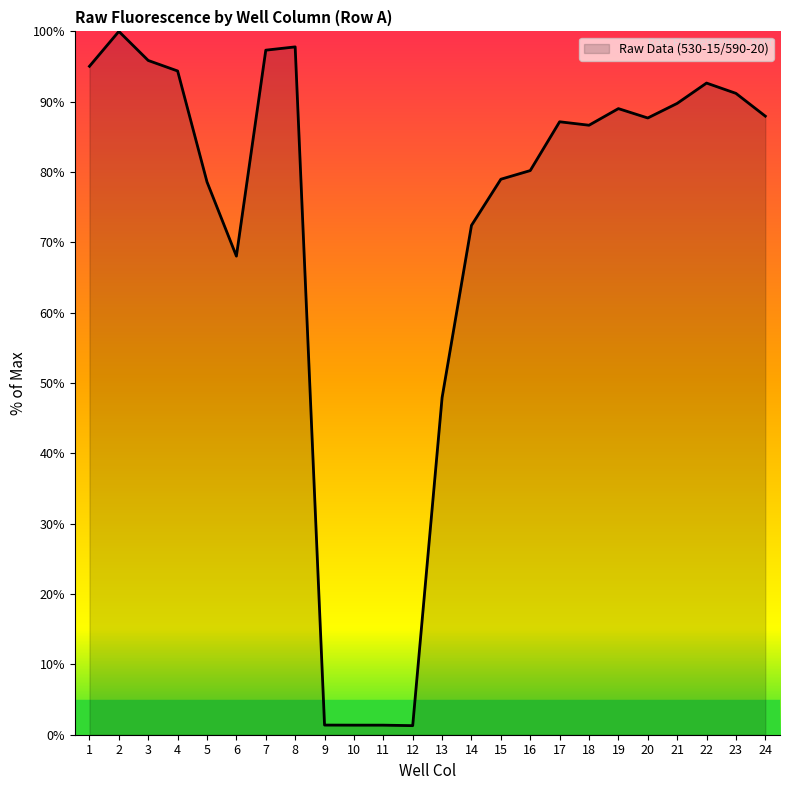

Count the number of data series in this chart.

1